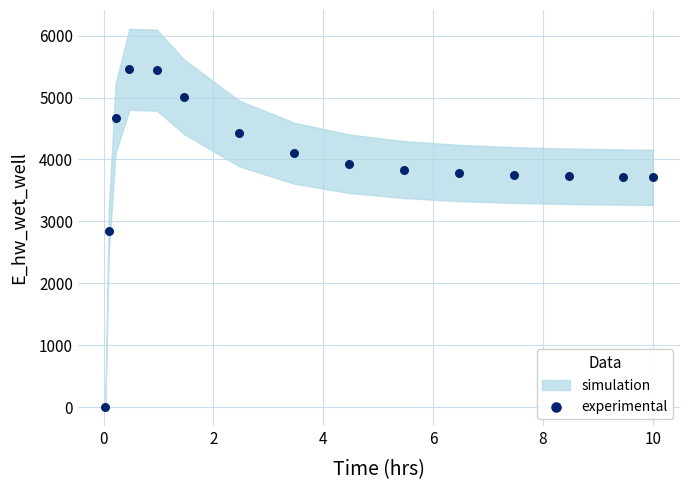

What is the range of X values (max minus min)?

10.0